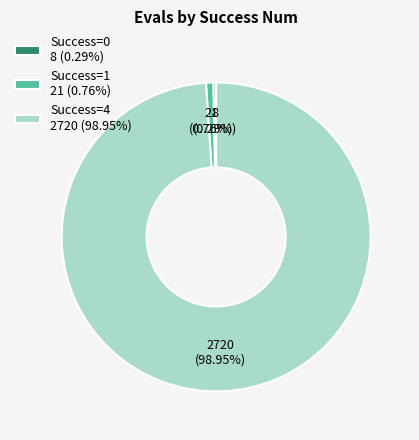

Between Success=1 21 (0.76%) and Success=4 2720 (98.95%), which is larger?

Success=4 2720 (98.95%)